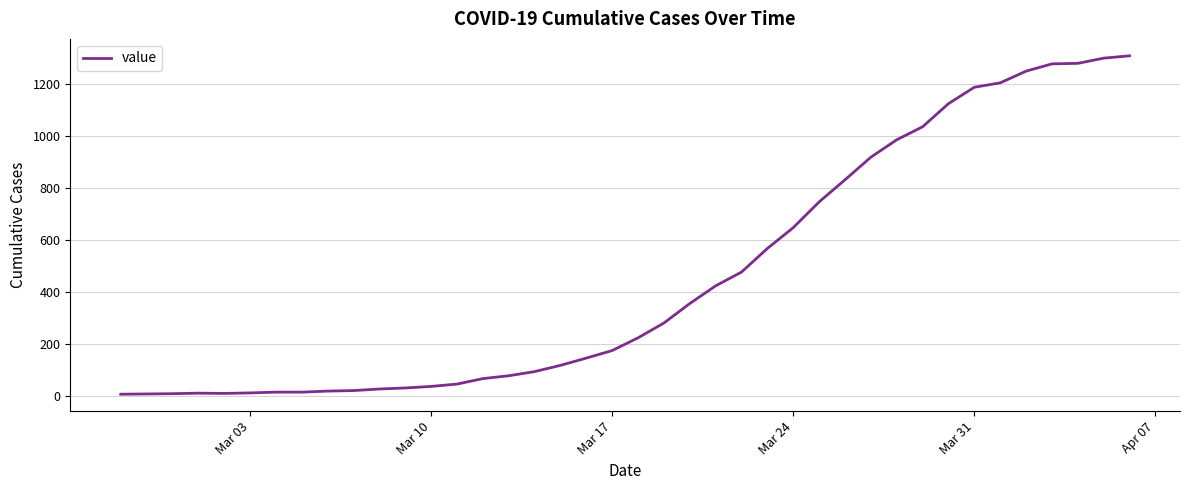

What is the maximum value shown in the chart?

1309